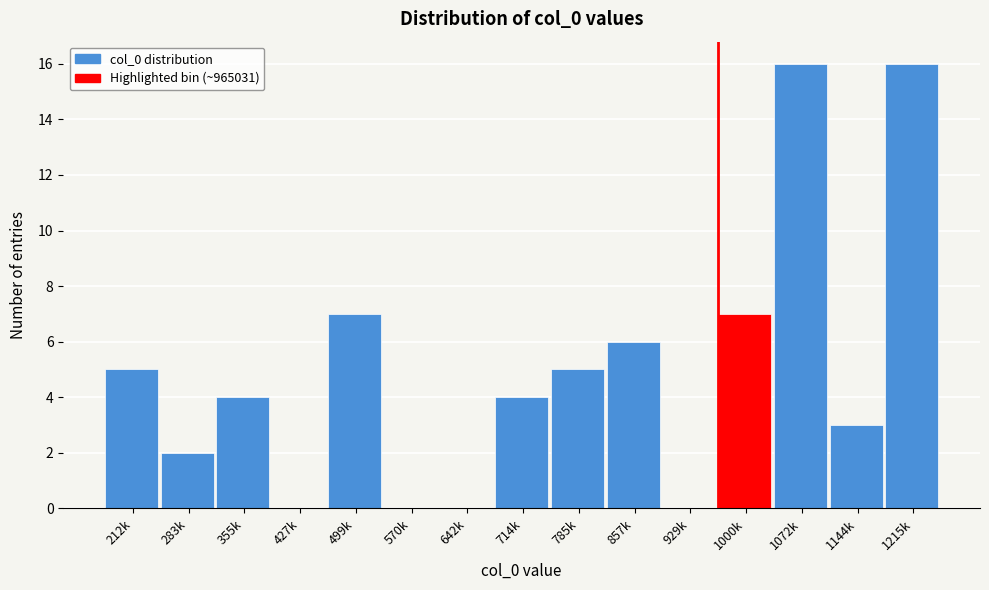

Reading left to right, transcribe all the data shown in this chart.

212k=5	283k=2	355k=4	427k=0	499k=7	570k=0	642k=0	714k=4	785k=5	857k=6	929k=0	1000k=7	1072k=16	1144k=3	1215k=16